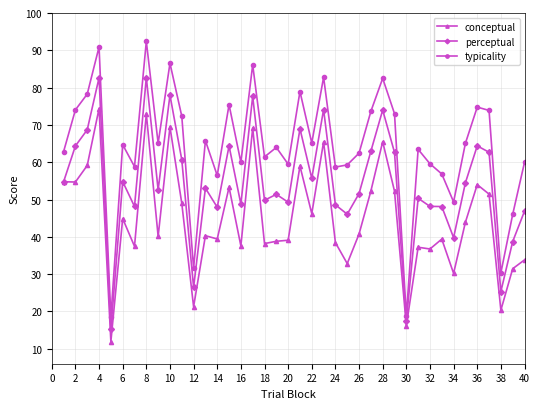

What is the value of the perceptual point at the 1st from the left?

54.8